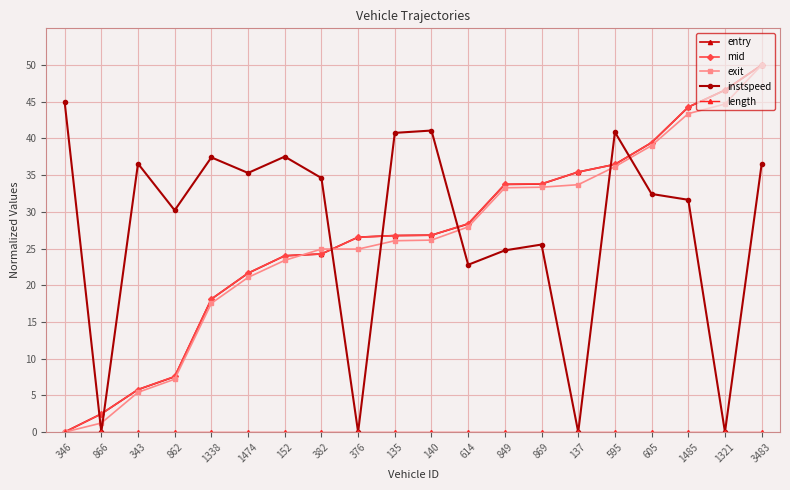

In instspeed, how many points are higher than both neighbors (excluding endpoints)?

6